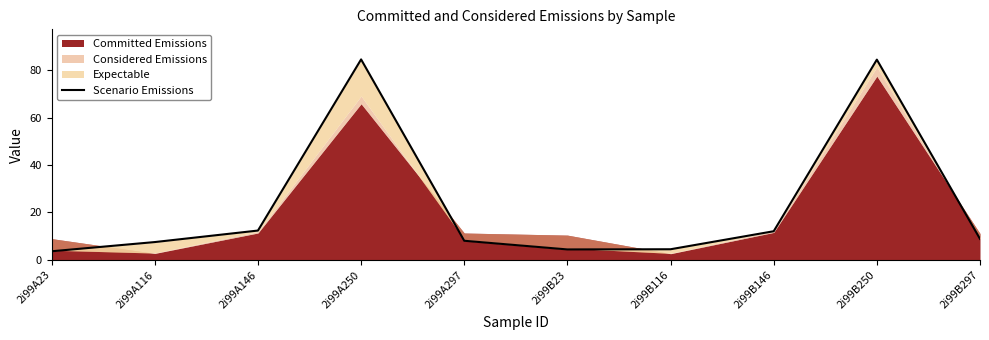

List the labels in order of value, largest first.

2i99A250, 2i99B250, 2i99A146, 2i99B146, 2i99B297, 2i99A297, 2i99A116, 2i99B116, 2i99B23, 2i99A23